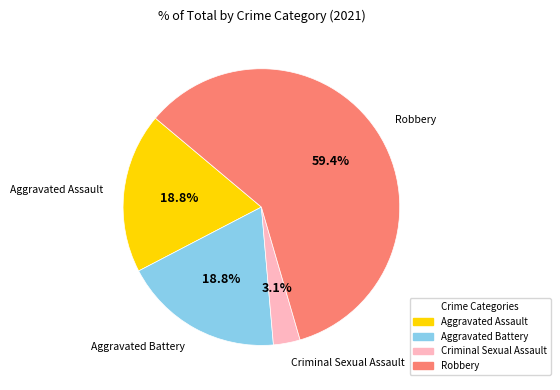

Combined, what portion of the pie is Aggravated Battery and Robbery?

78.1%